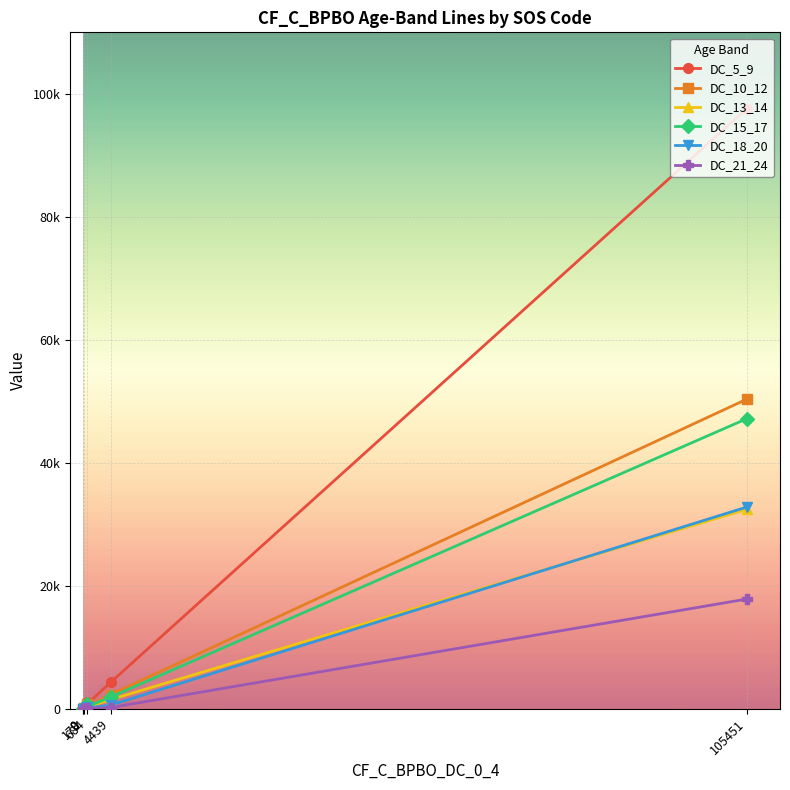

Which label corresponds to the smallest value in the chart?

4439